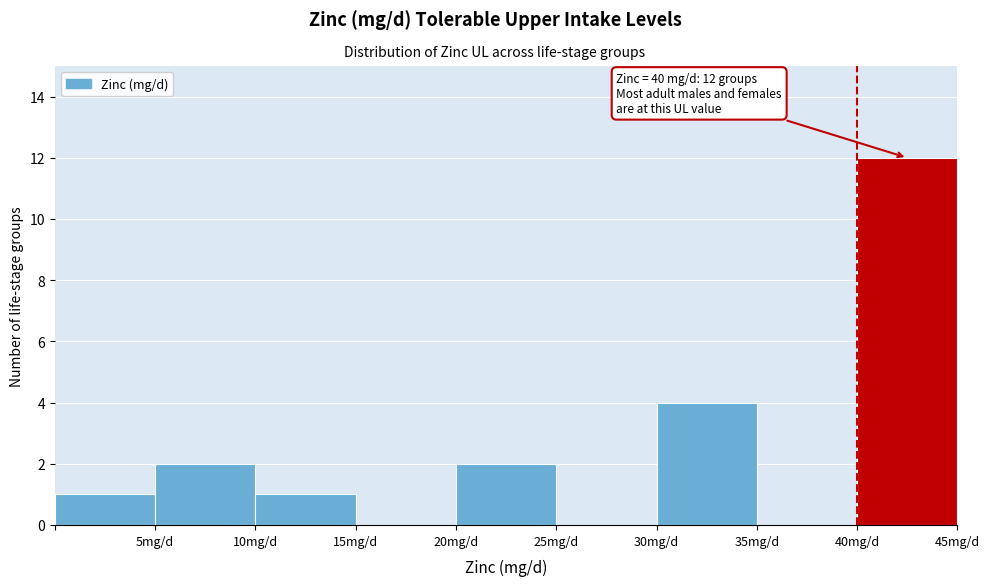

Which range on the x-axis has the tallest bar?

40 to 45